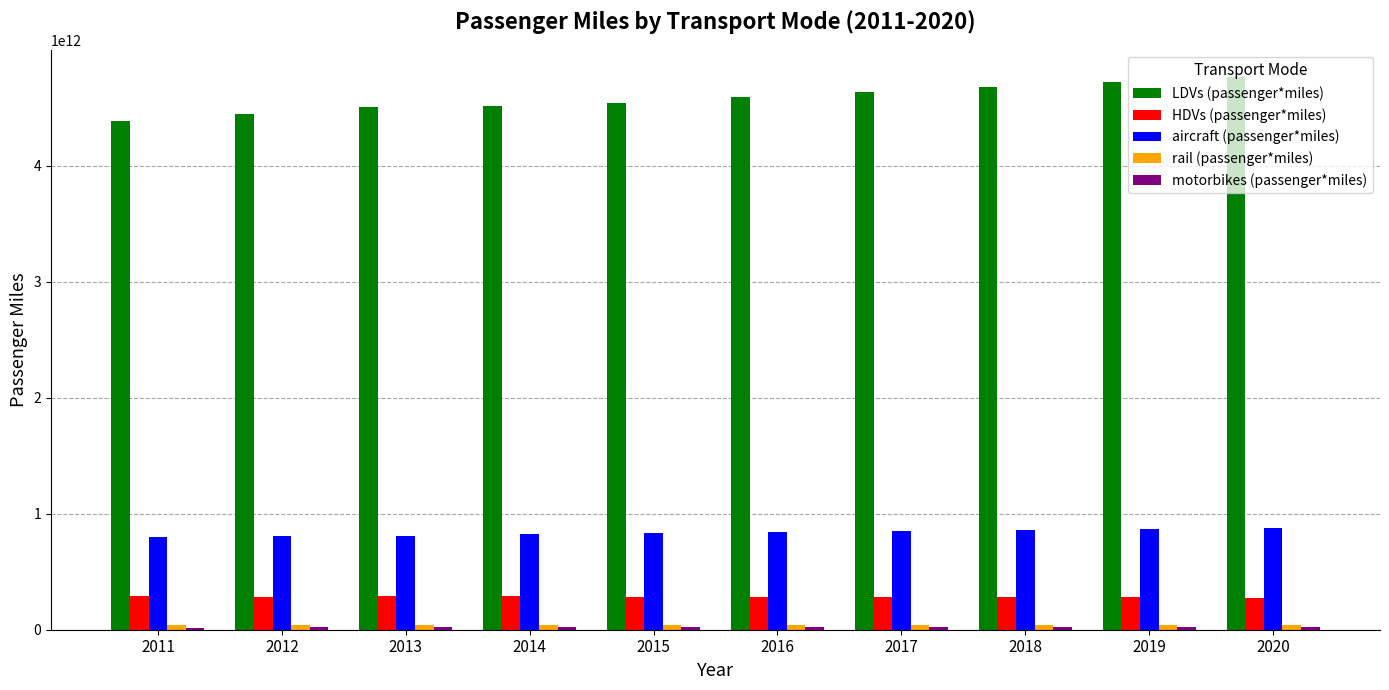

At how many categories does at least one series exceed 1994193930045?

10